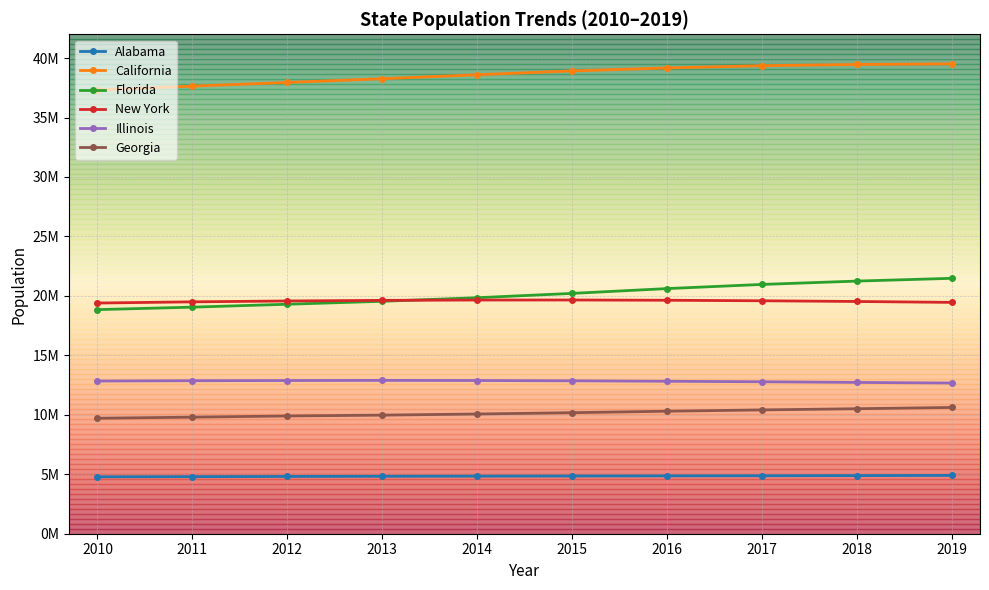

Which series has the largest total across all categories?

California